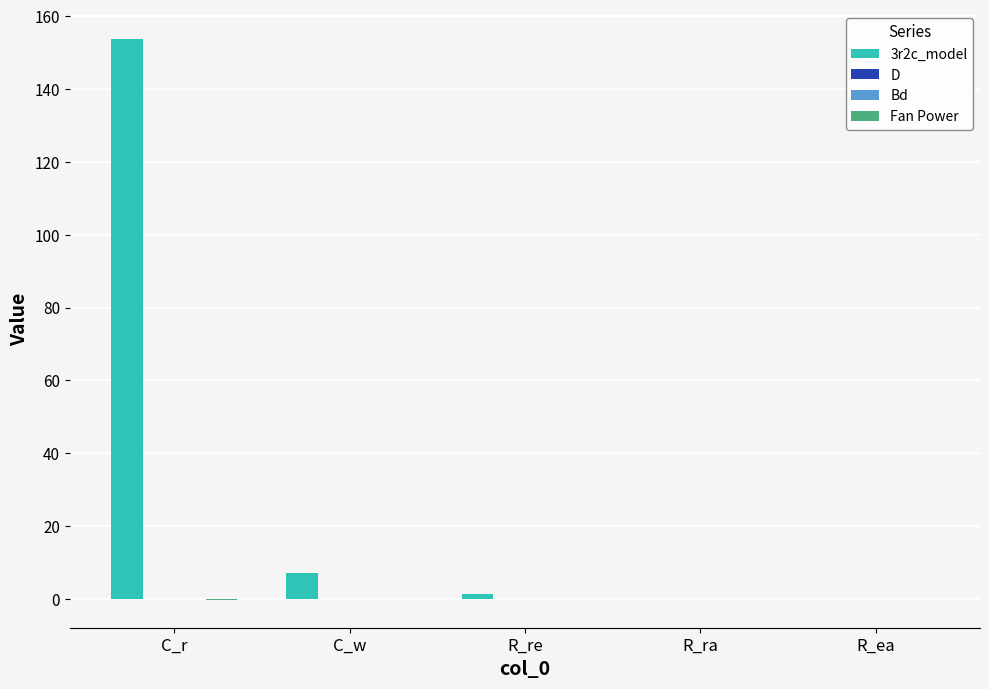

At which category does the chart reach its peak across all series?

C_r